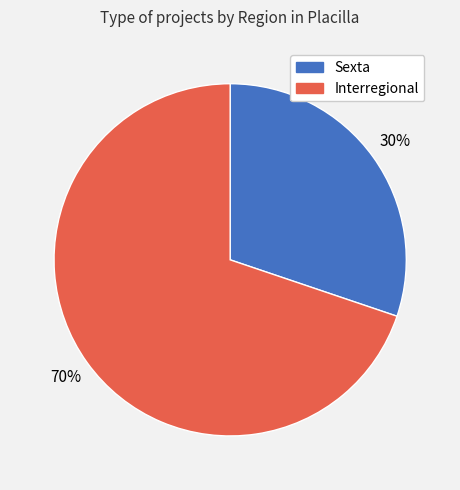

To the nearest percent, what is the combined percentage of Interregional and Sexta?

100%